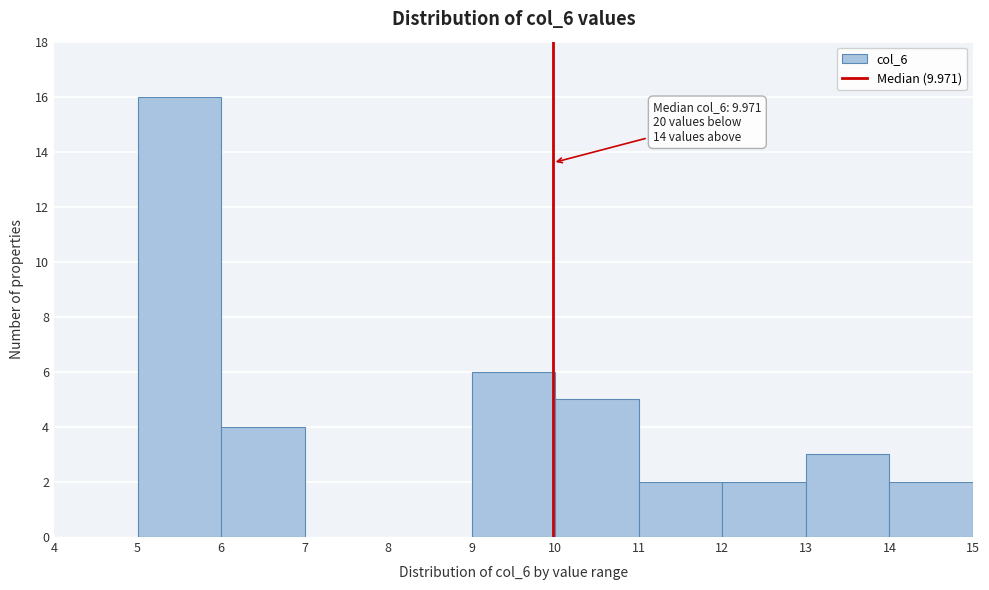

Over which range of the x-axis is the bar tallest?

5 to 6